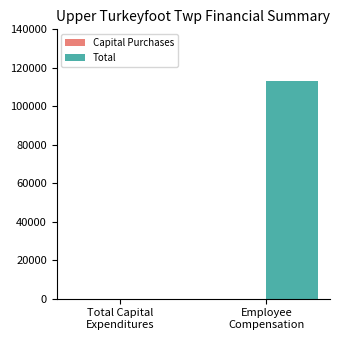

What is the sum of all values?

112928